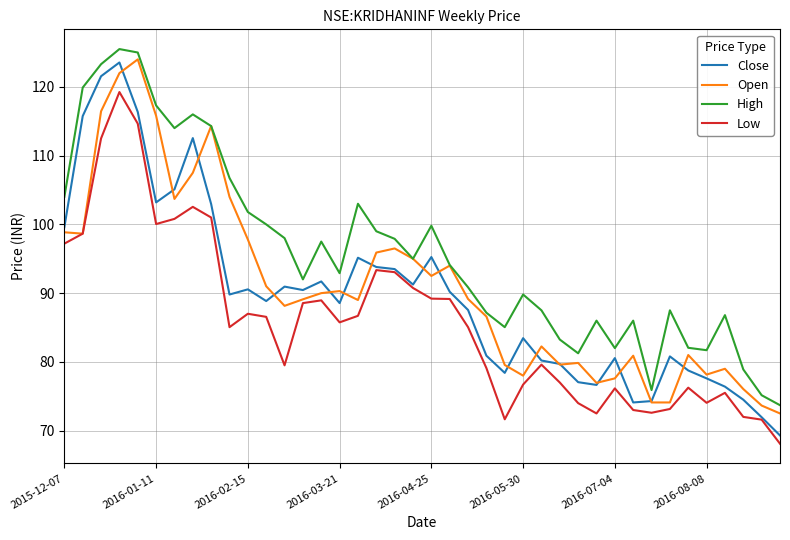

What is the smallest value displayed?

68.1